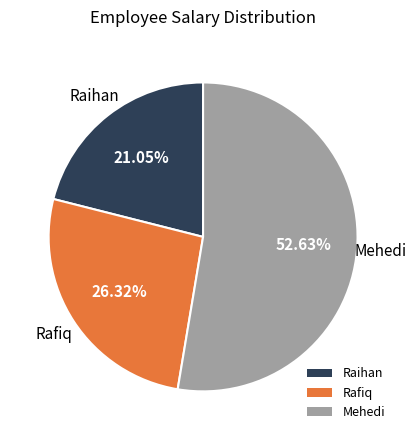

Which has a higher value, Mehedi or Raihan?

Mehedi